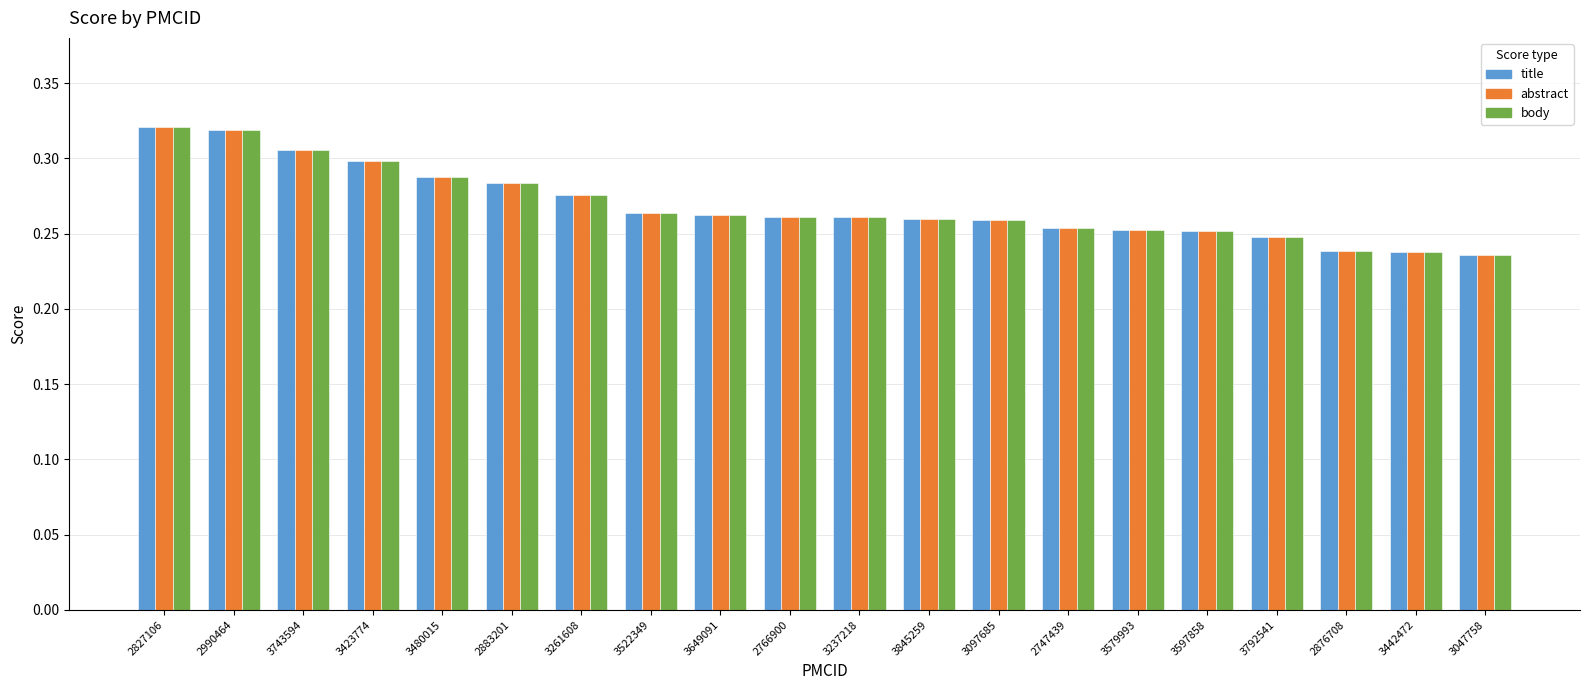

True or false: body has a value of 0.3 at 2990464.

True